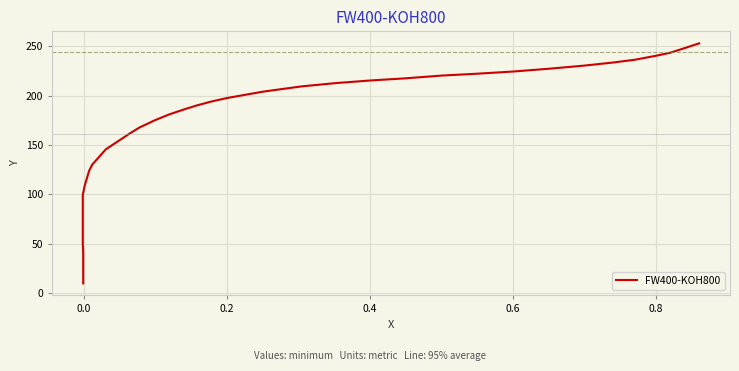

What is the difference between the maximum and second lowest values?

232.5